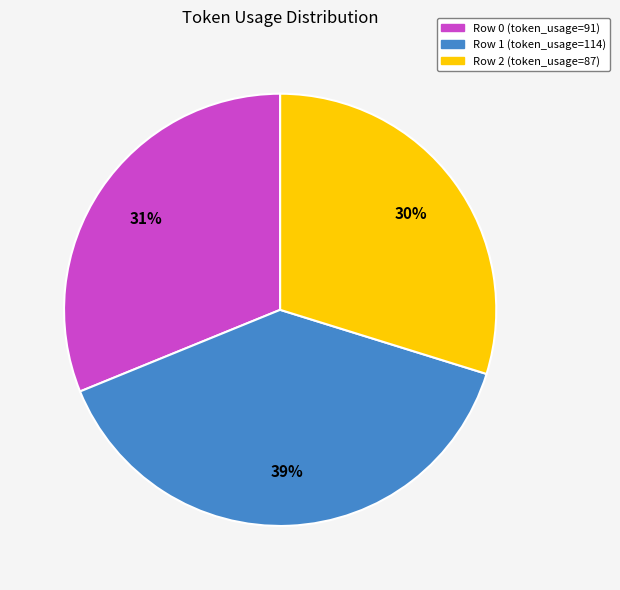

To the nearest percent, what is the difference between the largest and smallest slice percentages?

9%